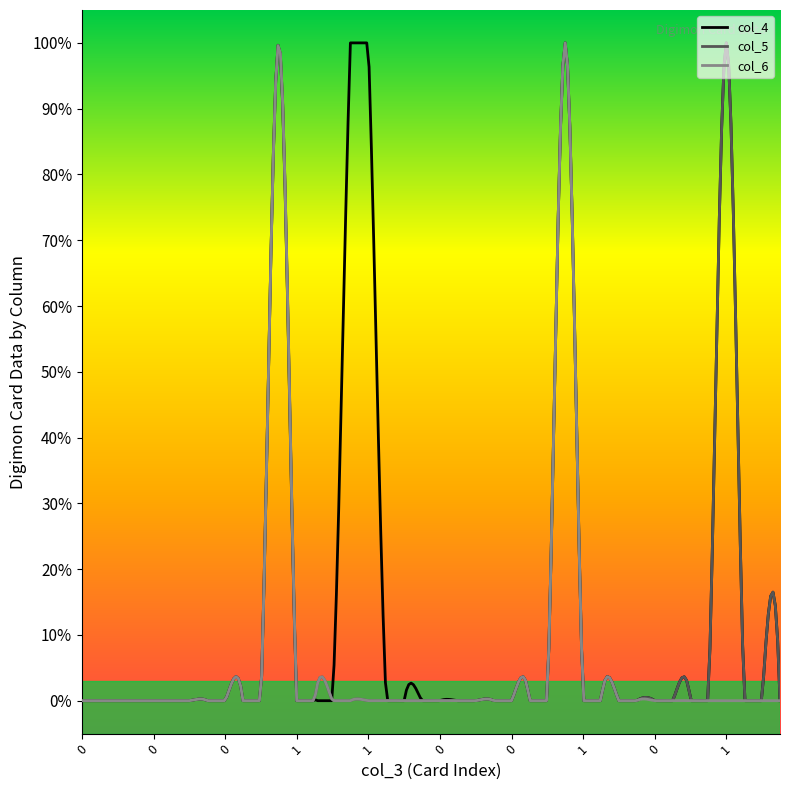

What are all the series names shown in the legend?

col_4, col_5, col_6